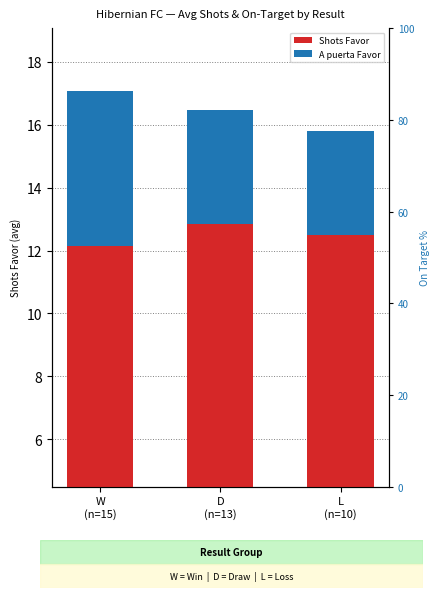

Is the value of Shots Favor at W
(n=15) greater than the value of A puerta Favor at W
(n=15)?

Yes